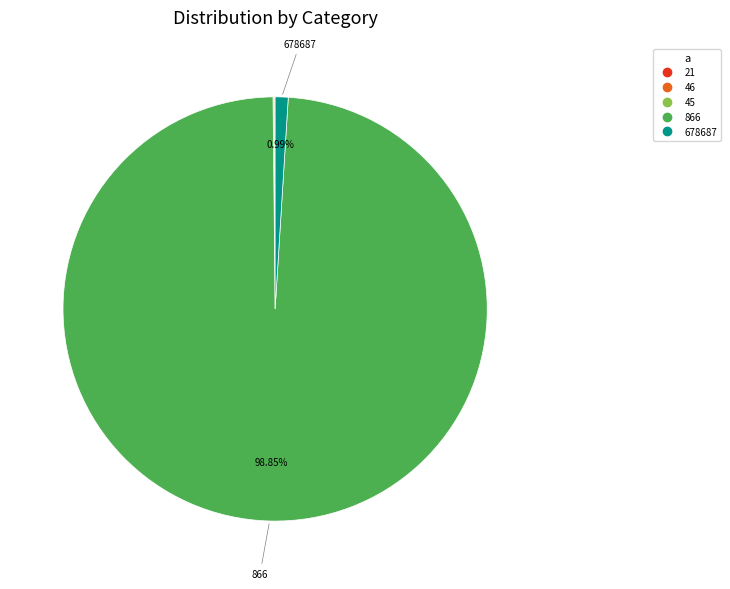

Is there a majority slice in this chart?

Yes